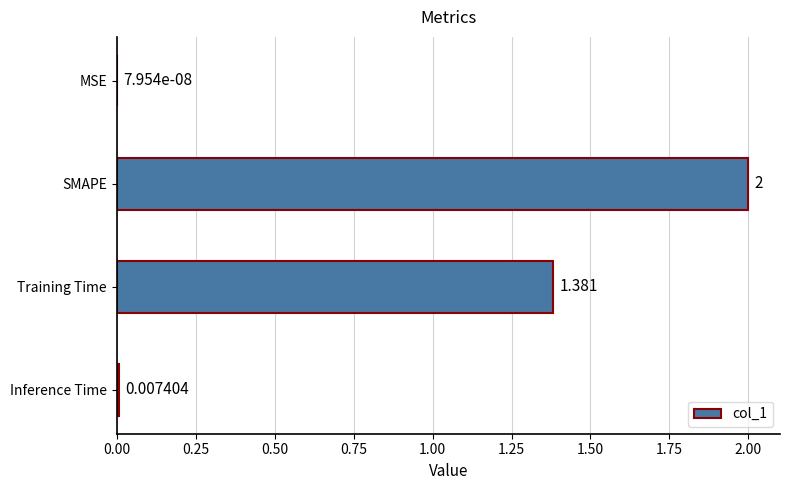

At which category does the chart reach its peak across all series?

SMAPE